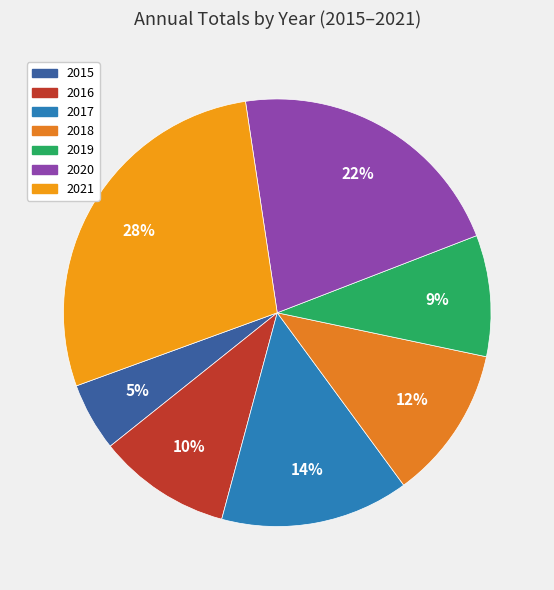

Rank the categories by value from lowest to highest.

2015, 2019, 2016, 2018, 2017, 2020, 2021